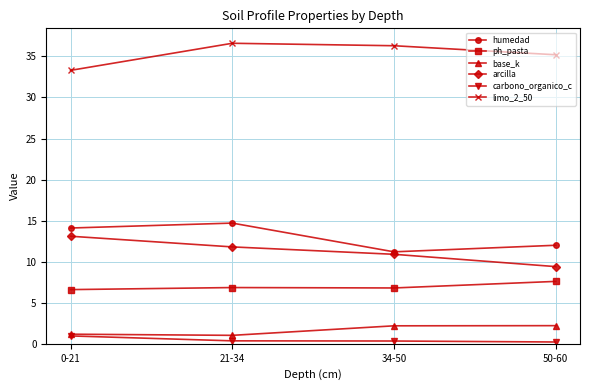

Rank the categories by arcilla value from highest to lowest.

0-21, 21-34, 34-50, 50-60